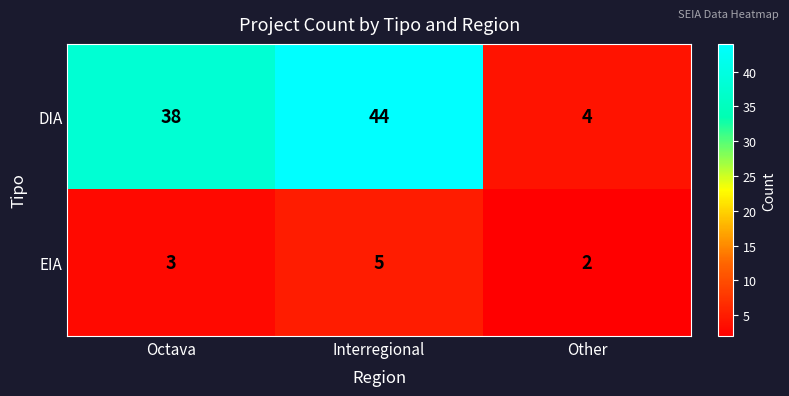

At which label does EIA reach its minimum?

Other